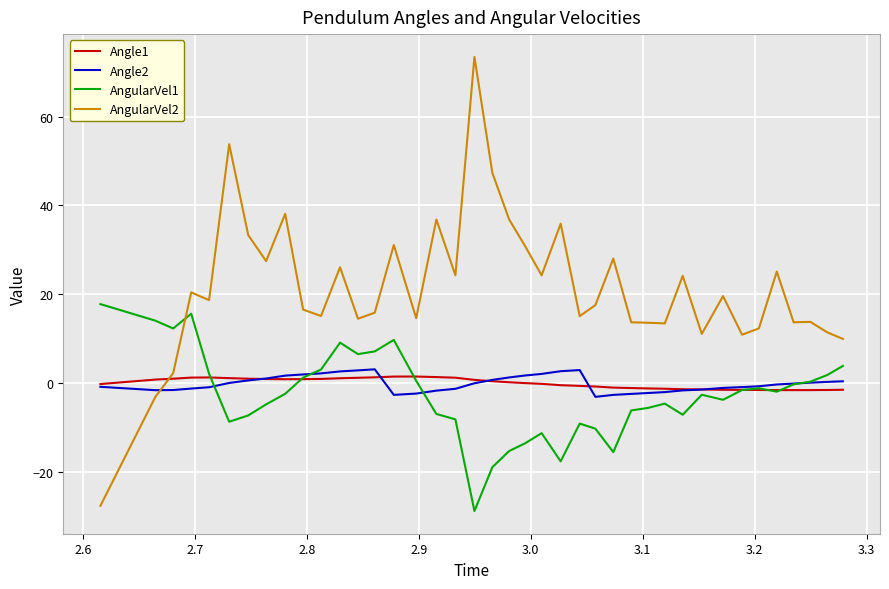

What is the maximum value shown in the chart?

73.5